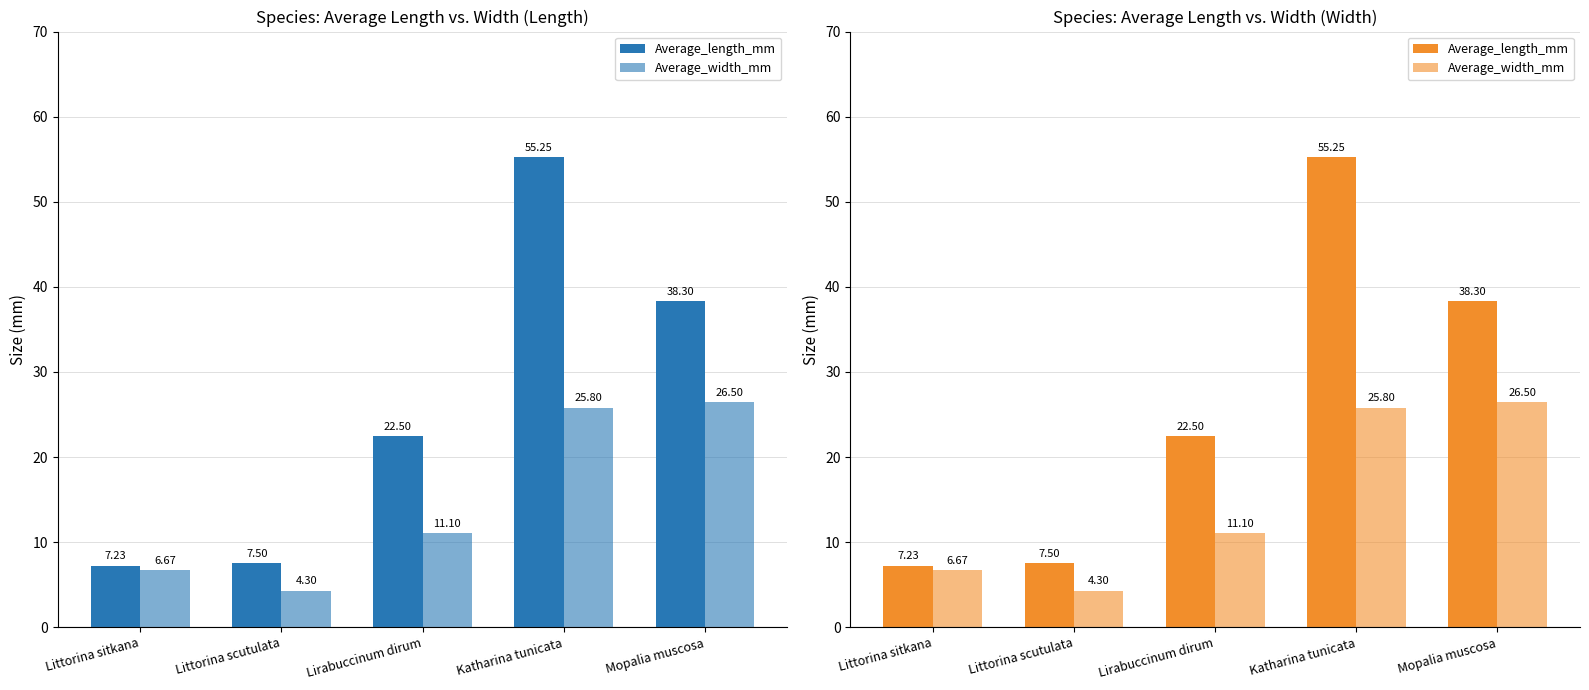

How many groups of bars are there?

5